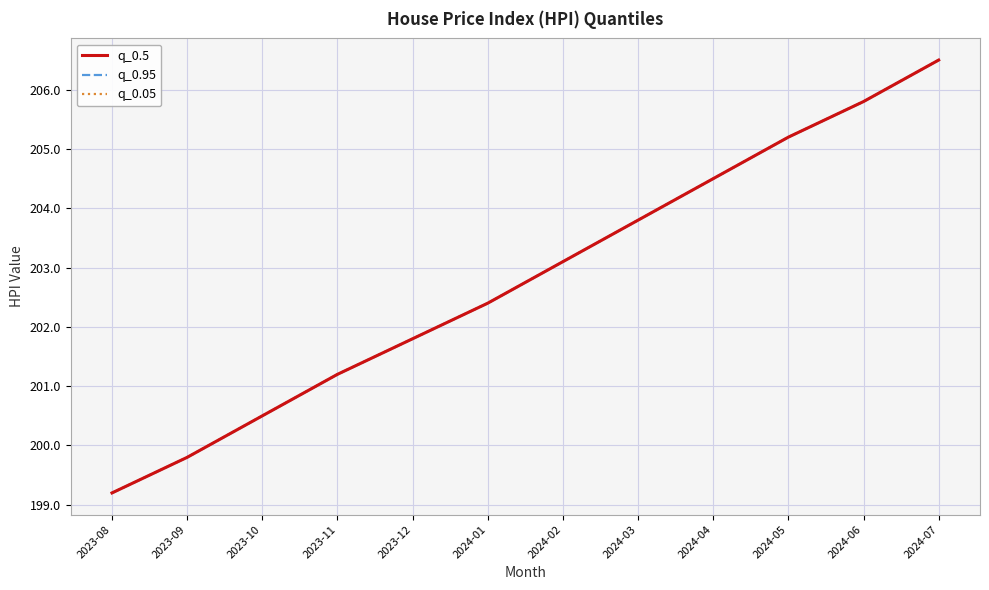

What is the difference between the q_0.95 values at 2024-07 and 2023-09?

6.7